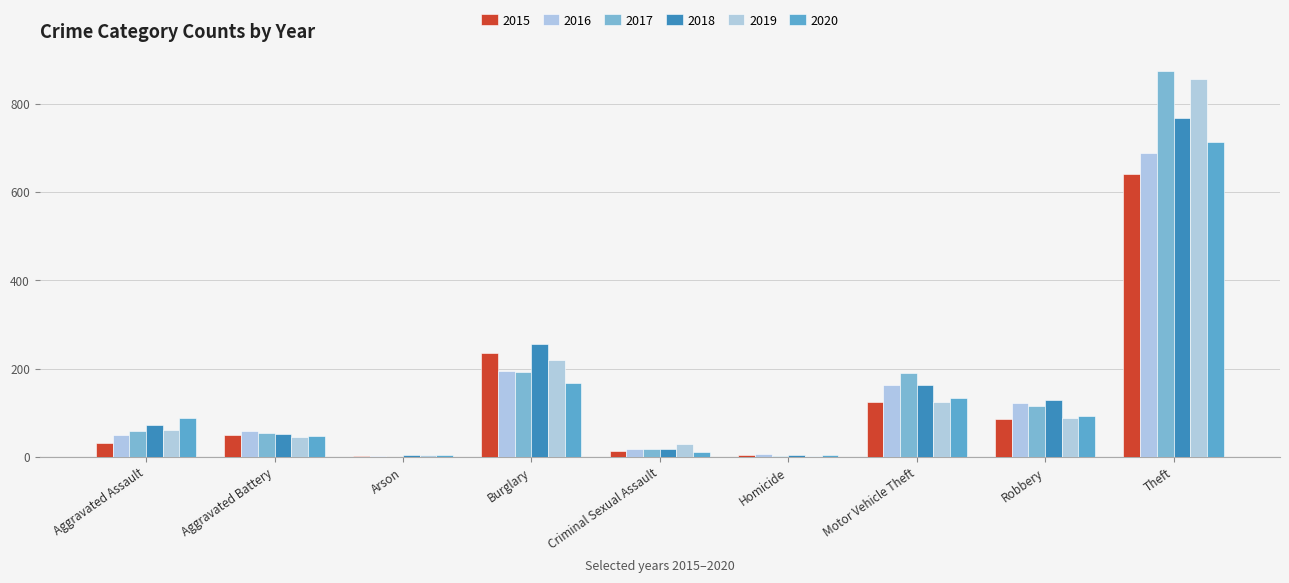

How many distinct data groups are displayed?

6